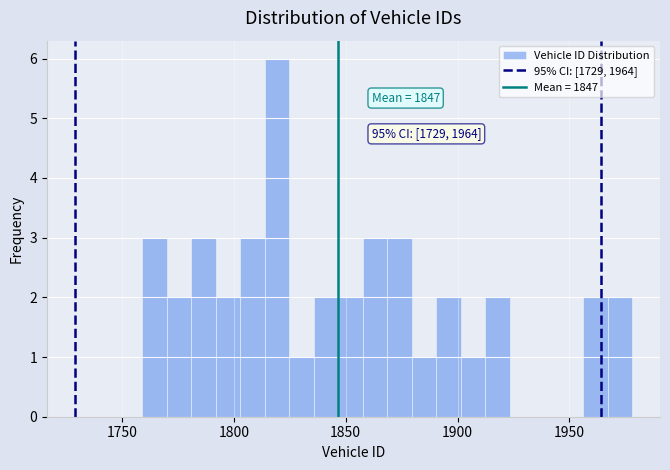

Around what value on the x-axis is the tallest bar? Give the approximate position of its centre, as read against the axis.

1820